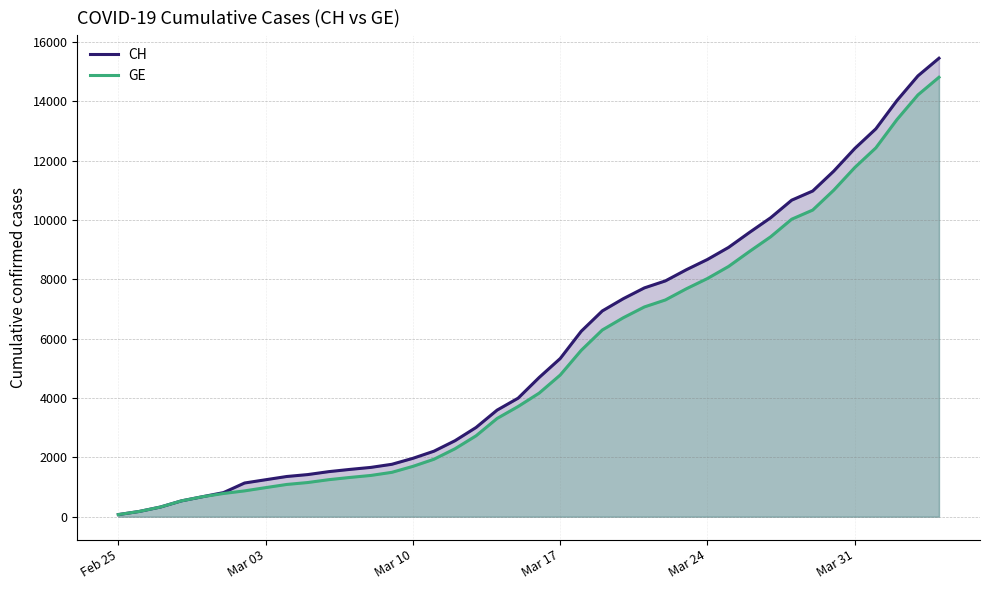

Which series has the widest spread of values?

CH